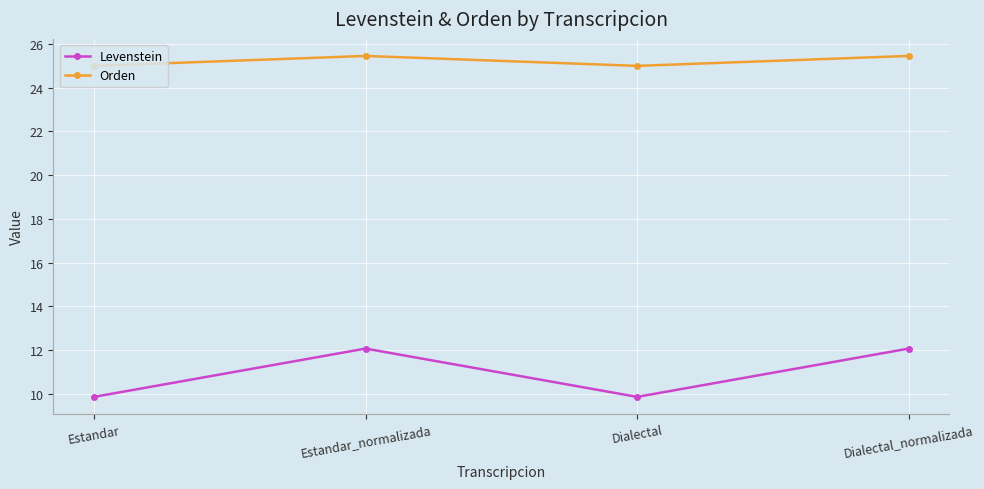

Is the value of Levenstein at Dialectal_normalizada greater than the value of Orden at Dialectal?

No